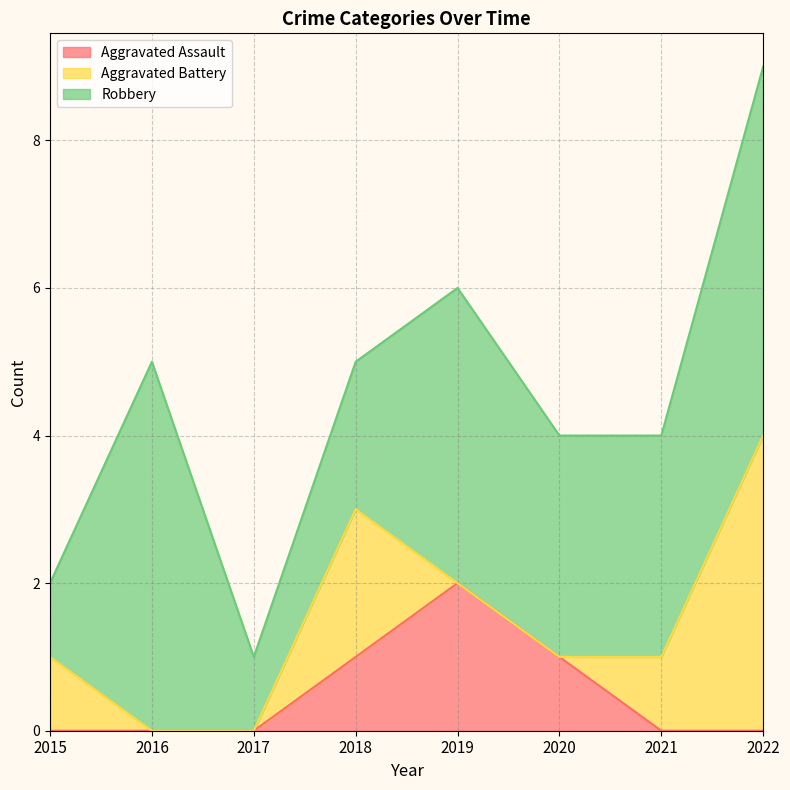

What are all the series names shown in the legend?

Aggravated Assault, Aggravated Battery, Robbery